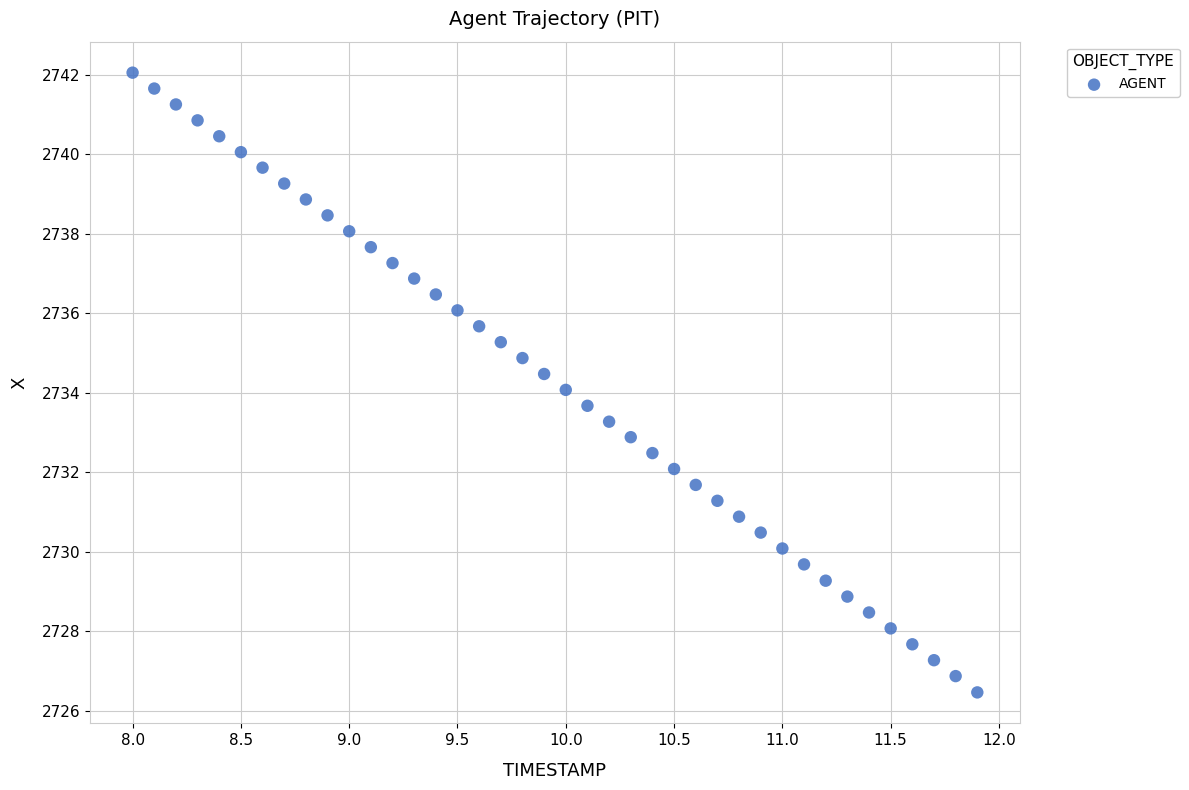

What is the range of Y values (max minus min)?

15.6